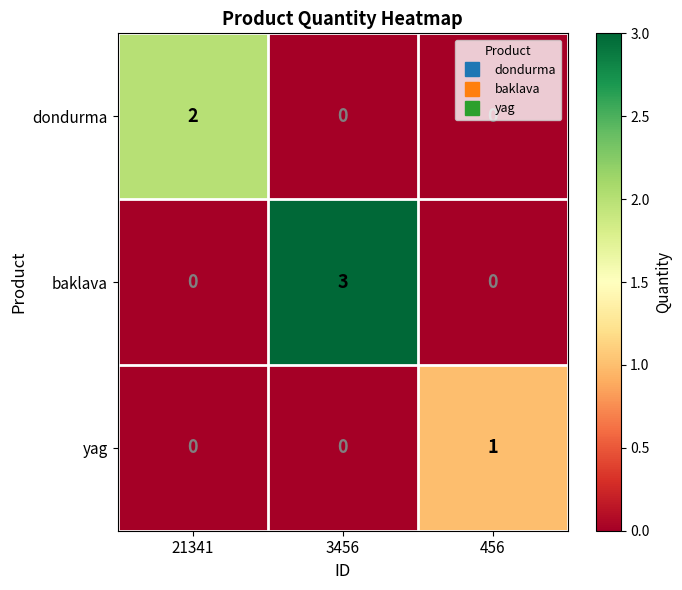

The value of baklava at 3456 is 5. True or false?

False